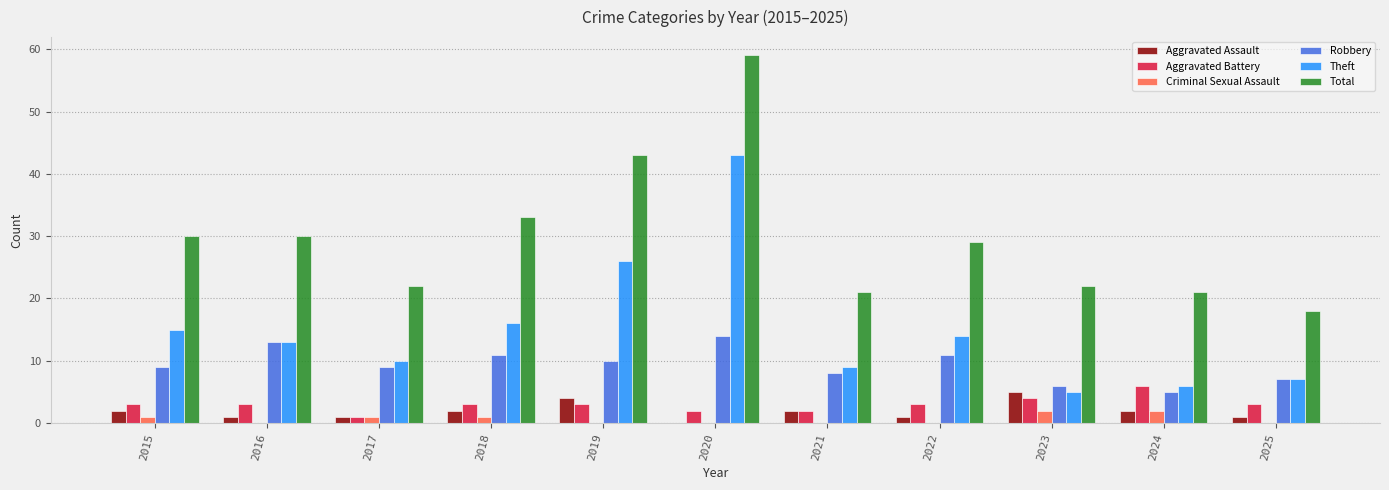

How many data points does each series have?

11